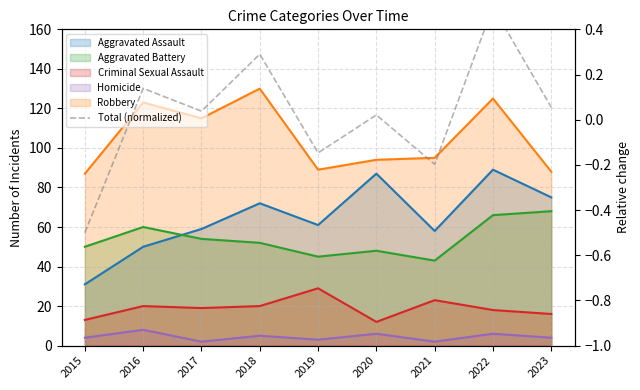

How many data points are less than 0?

3